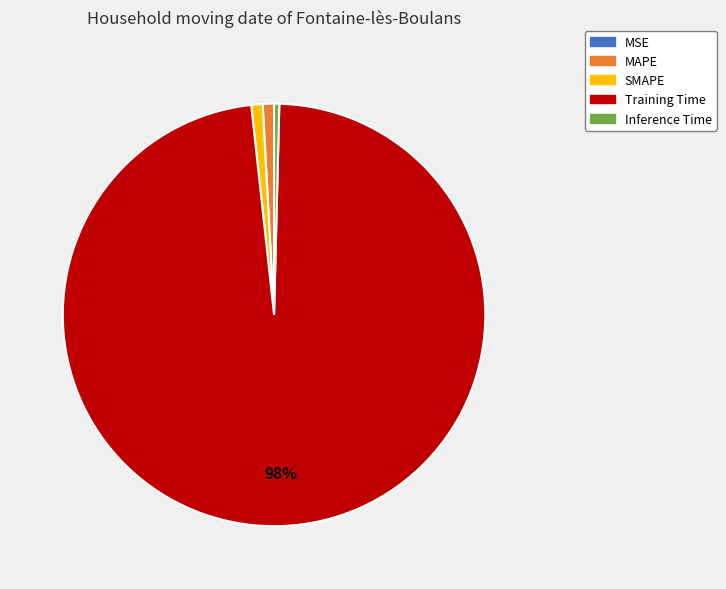

Which category has the biggest portion of the pie?

Training Time